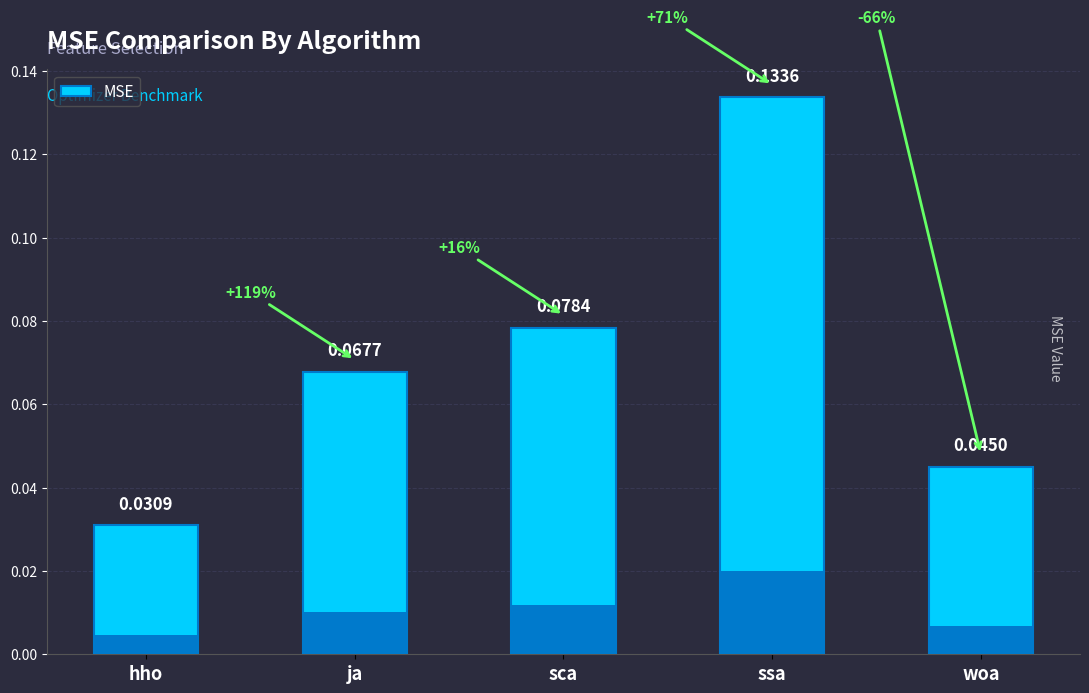

Does the chart contain any negative values?

No